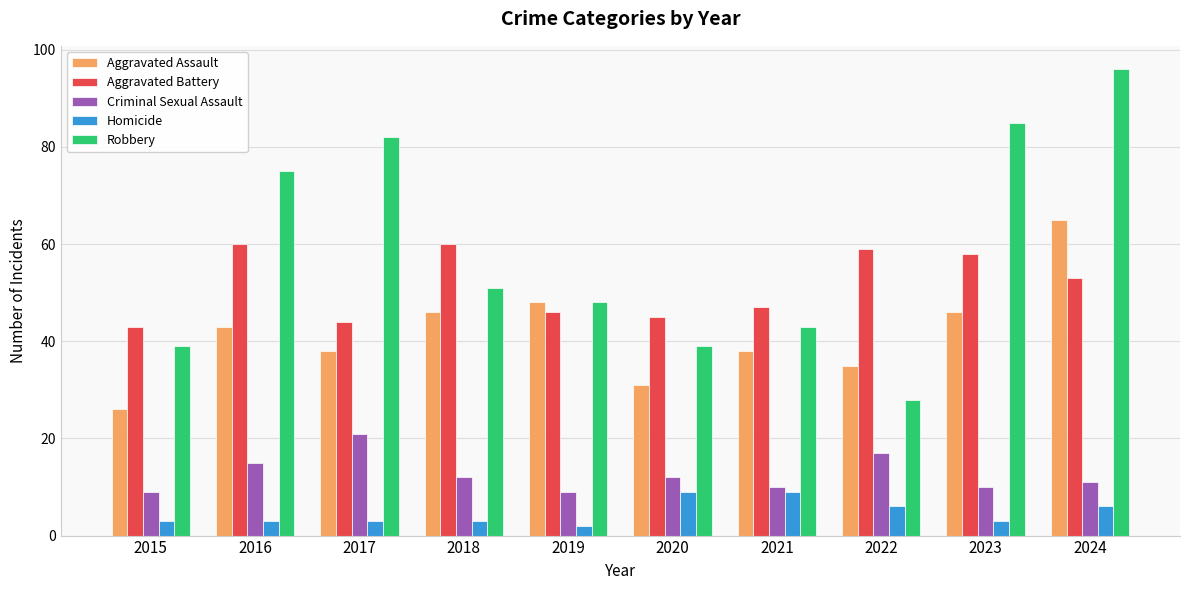

What is the smallest value displayed?

2